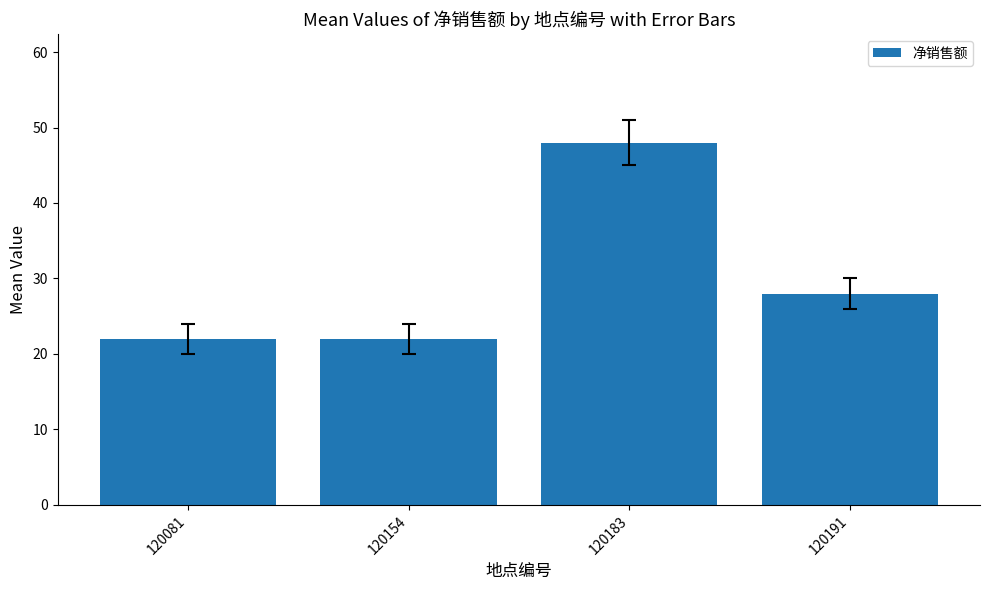

Which category has the highest value across all series?

120183